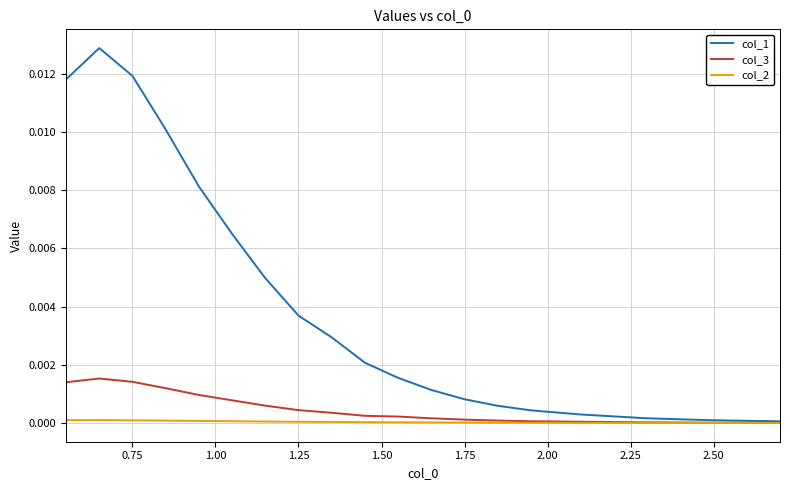

Which series has the largest total across all categories?

col_1